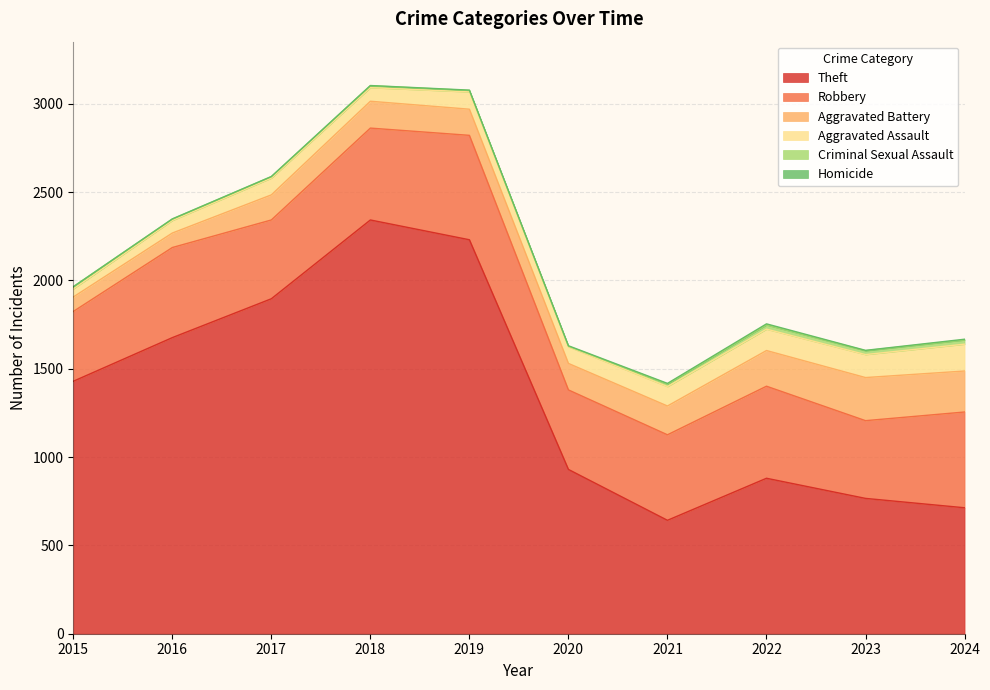

Where is the first local maximum for Criminal Sexual Assault?

2018